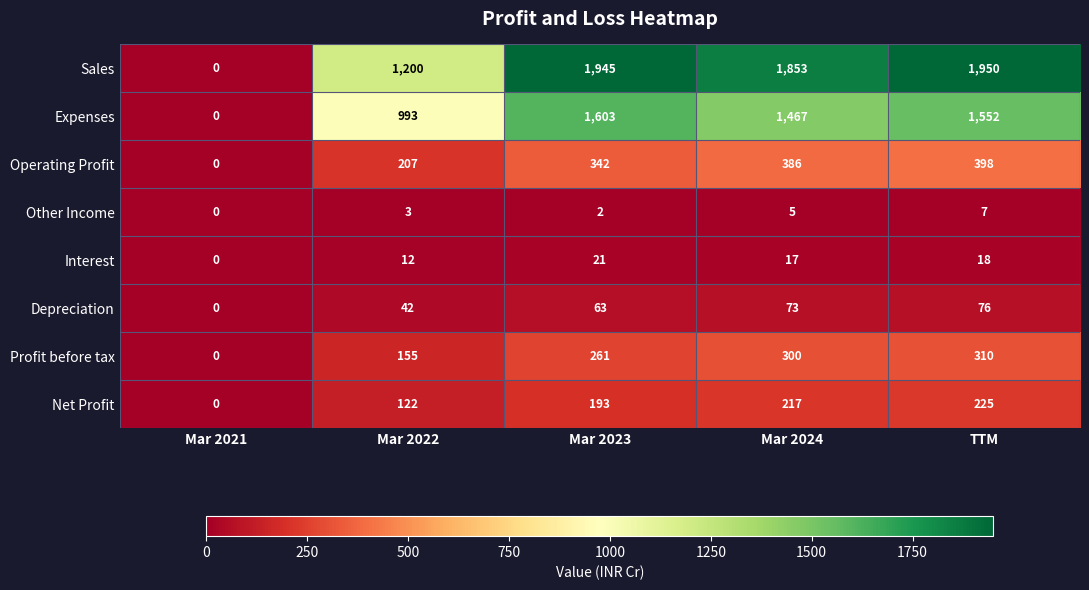

At which category does the chart reach its minimum across all series?

Mar 2021